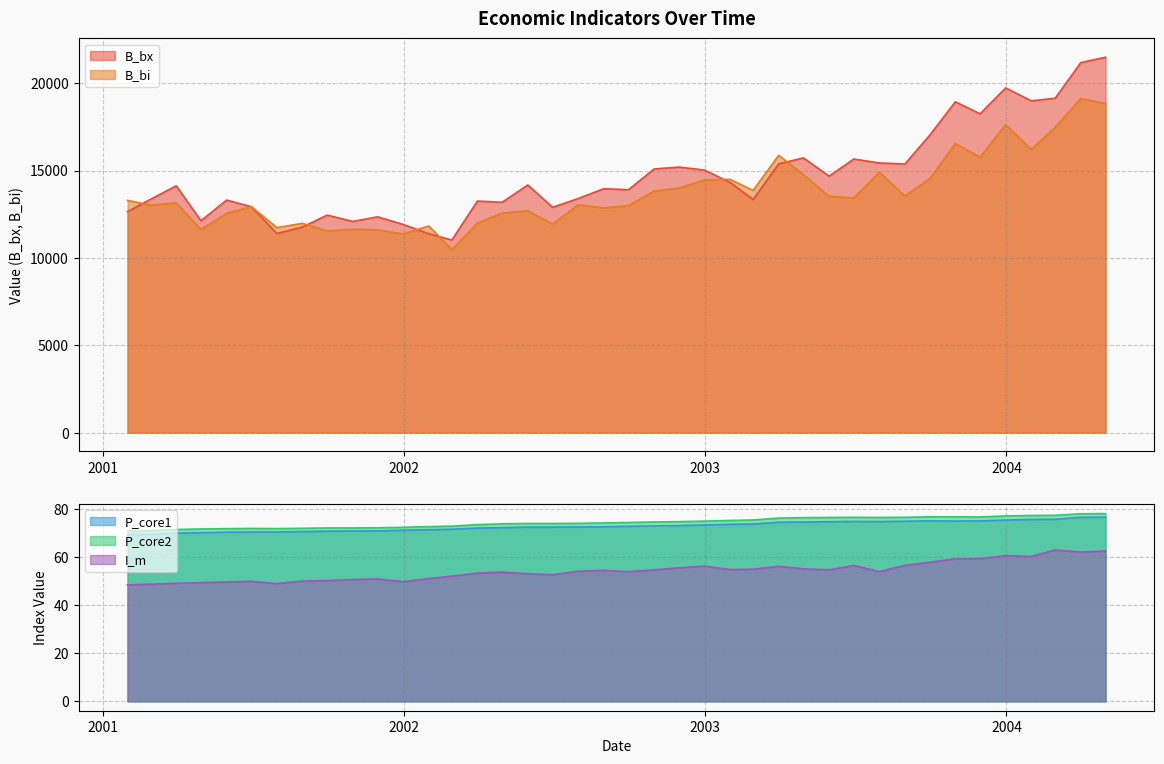

What is the value of the B_bi point at the 23rd from the left?

13993.4